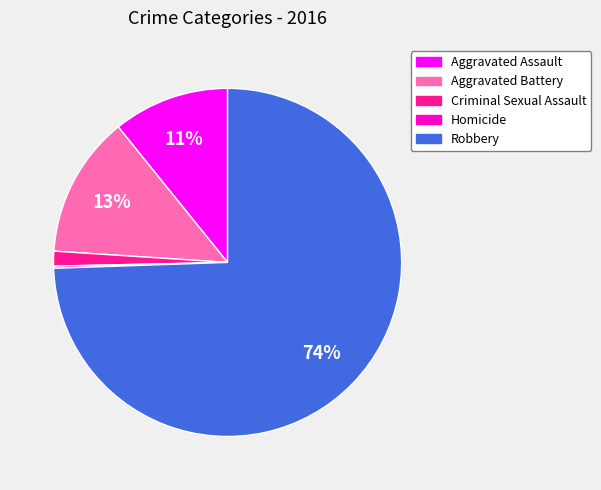

What is the ratio of the value at Robbery to the value at Aggravated Battery?

5.7